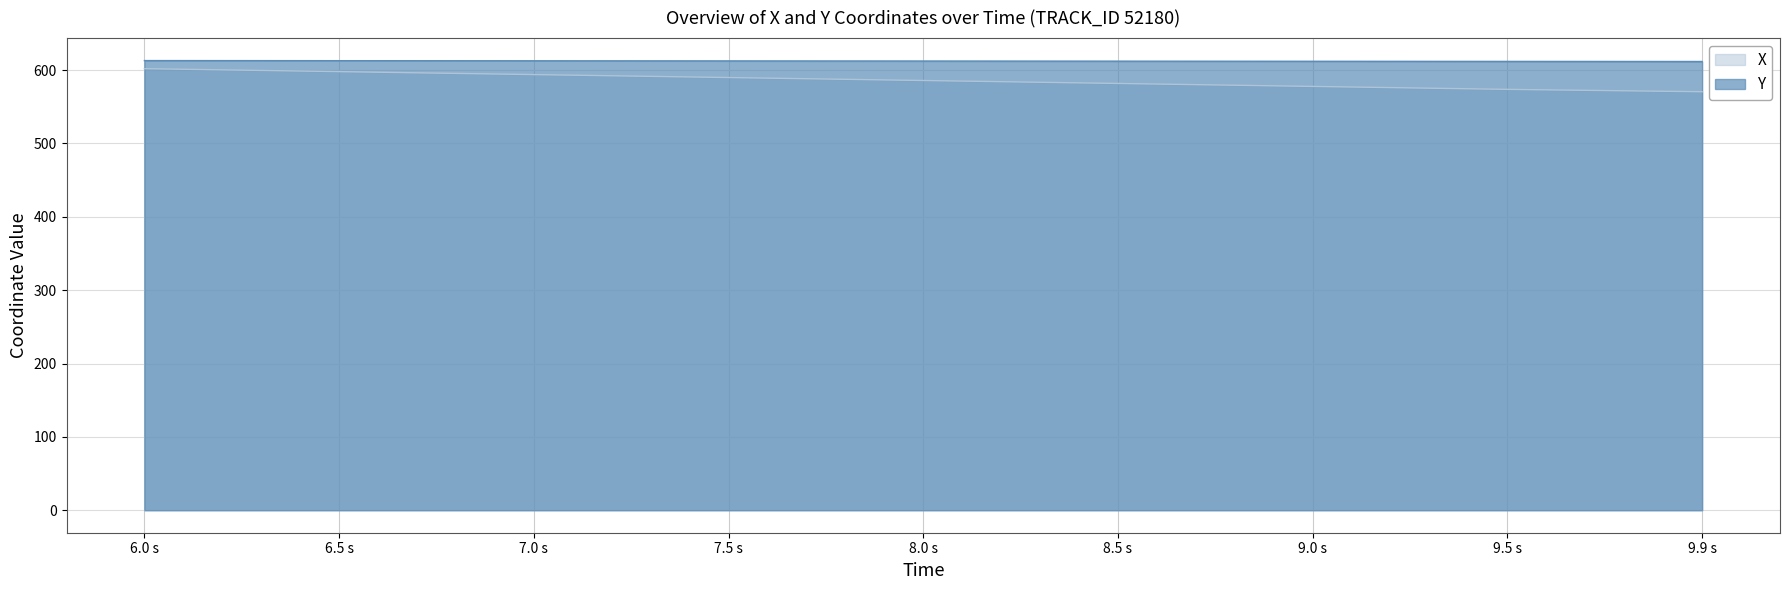

What is the value of the Y point at the 2nd from the left?

612.8